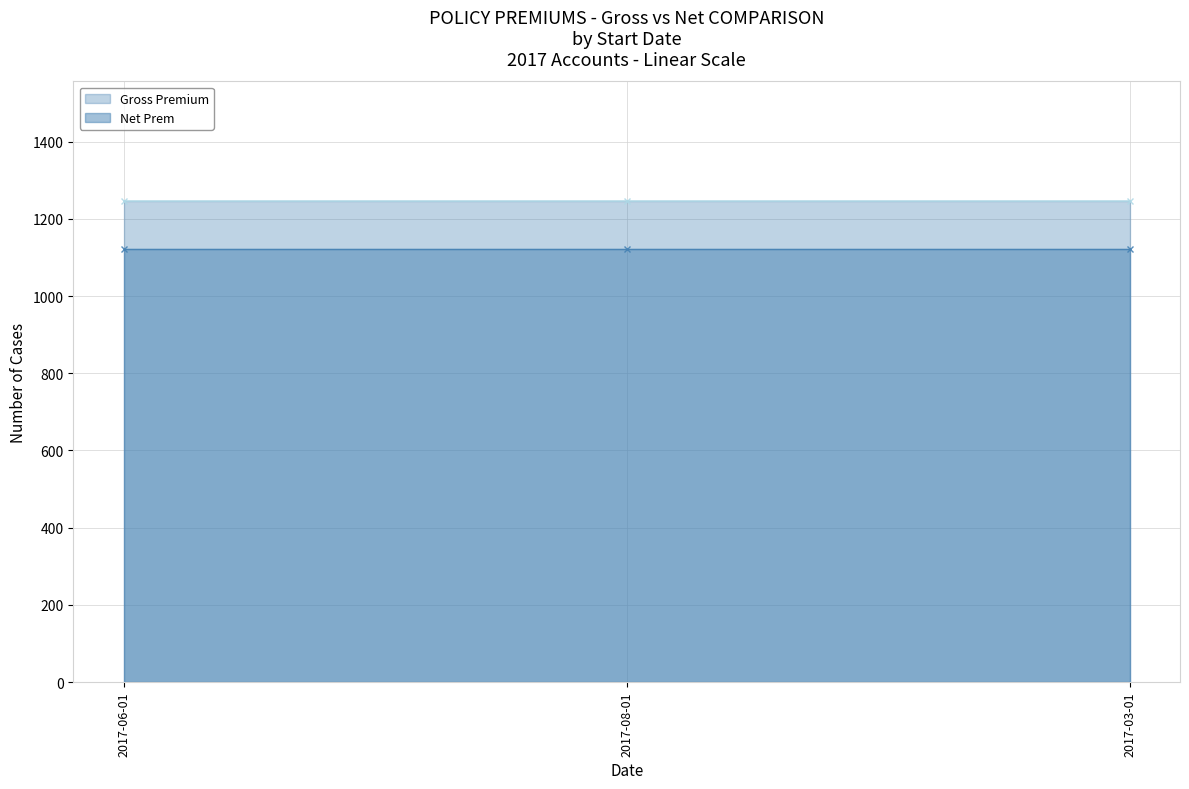

What position from the left is 2017-03-01?

3